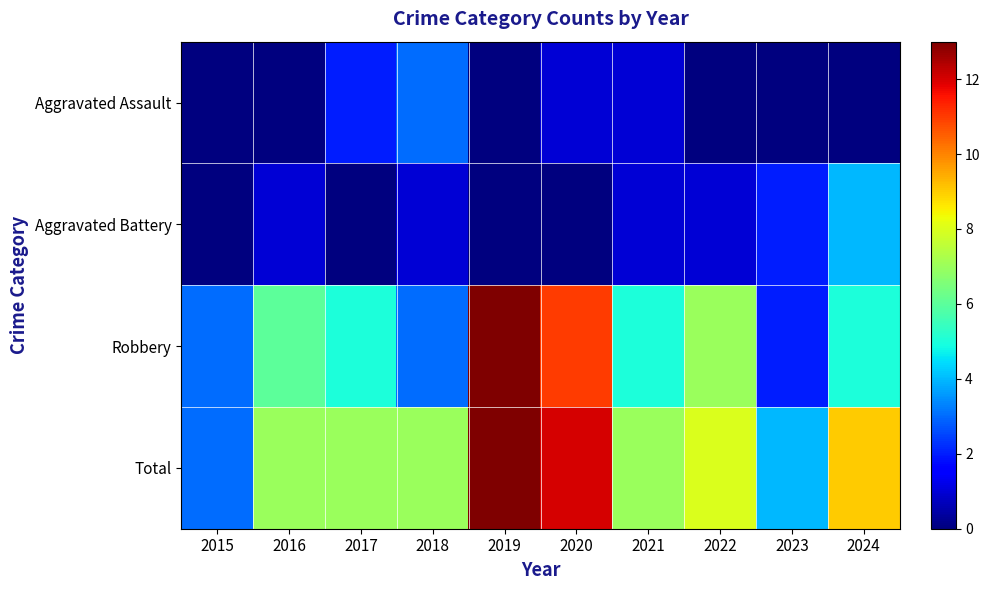

Reading left to right, extract all data points from this chart.

Aggravated Assault: 2015=0	2016=0	2017=2	2018=3	2019=0	2020=1	2021=1	2022=0	2023=0	2024=0
Aggravated Battery: 2015=0	2016=1	2017=0	2018=1	2019=0	2020=0	2021=1	2022=1	2023=2	2024=4
Robbery: 2015=3	2016=6	2017=5	2018=3	2019=13	2020=11	2021=5	2022=7	2023=2	2024=5
Total: 2015=3	2016=7	2017=7	2018=7	2019=13	2020=12	2021=7	2022=8	2023=4	2024=9